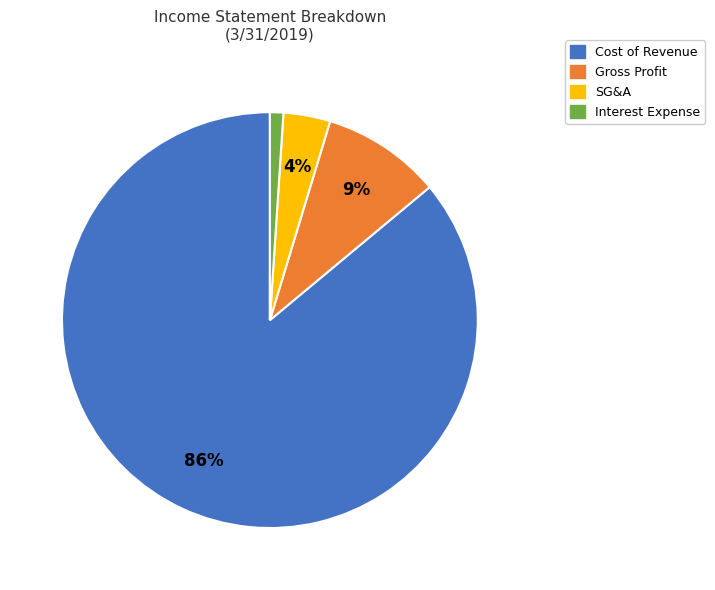

To the nearest percent, what is the average slice percentage?

25%